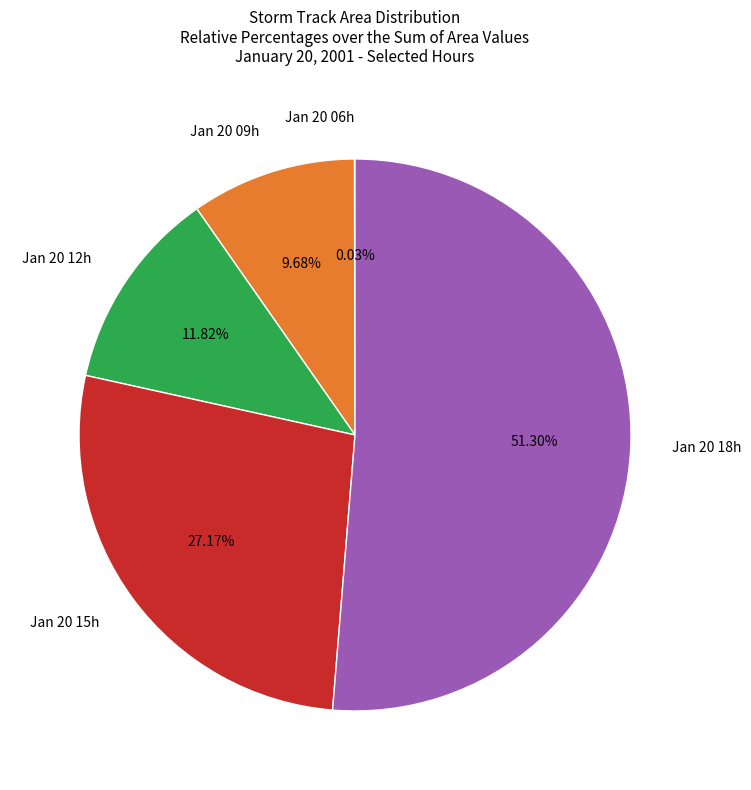

What is the largest slice in the pie chart?

Jan 20 18h